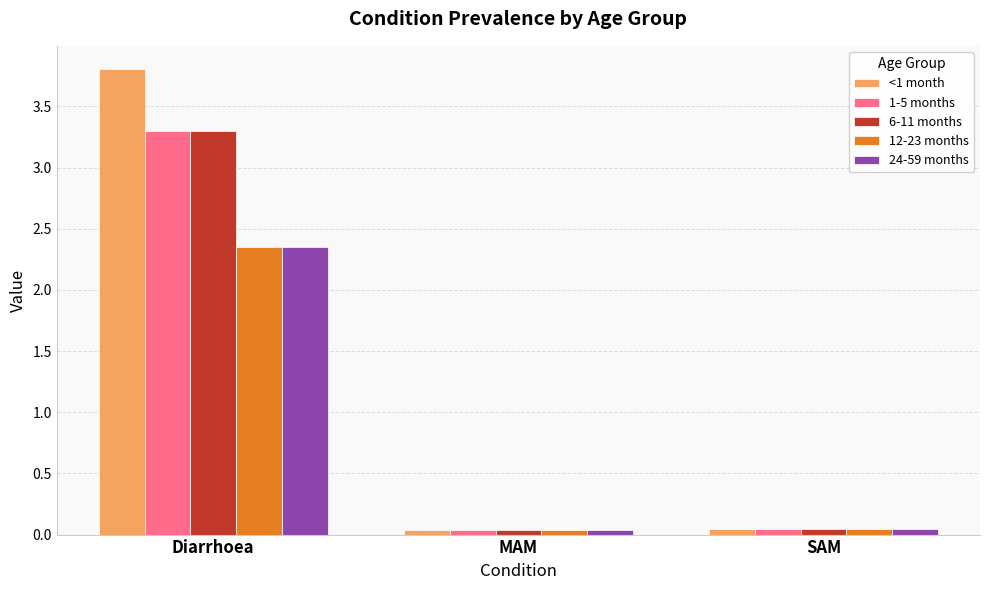

What are all the series names shown in the legend?

<1 month, 1-5 months, 6-11 months, 12-23 months, 24-59 months